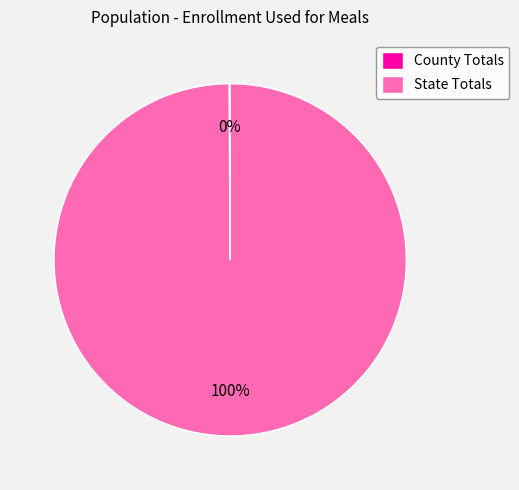

Is there any slice that represents more than half of the pie?

Yes